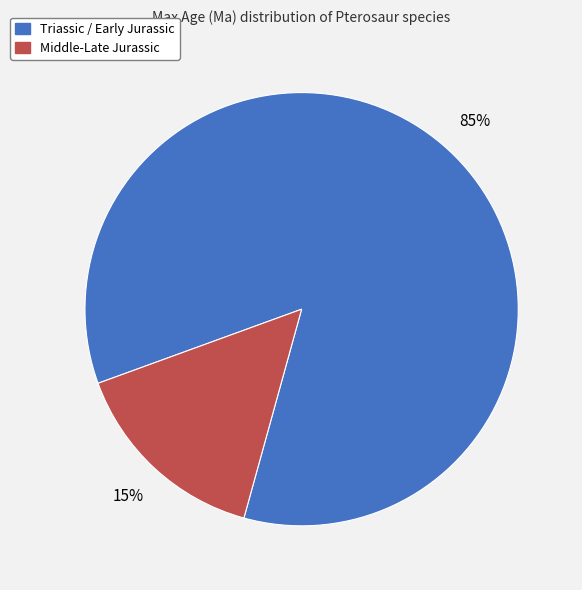

Is Middle-Late Jurassic the majority of the pie?

No